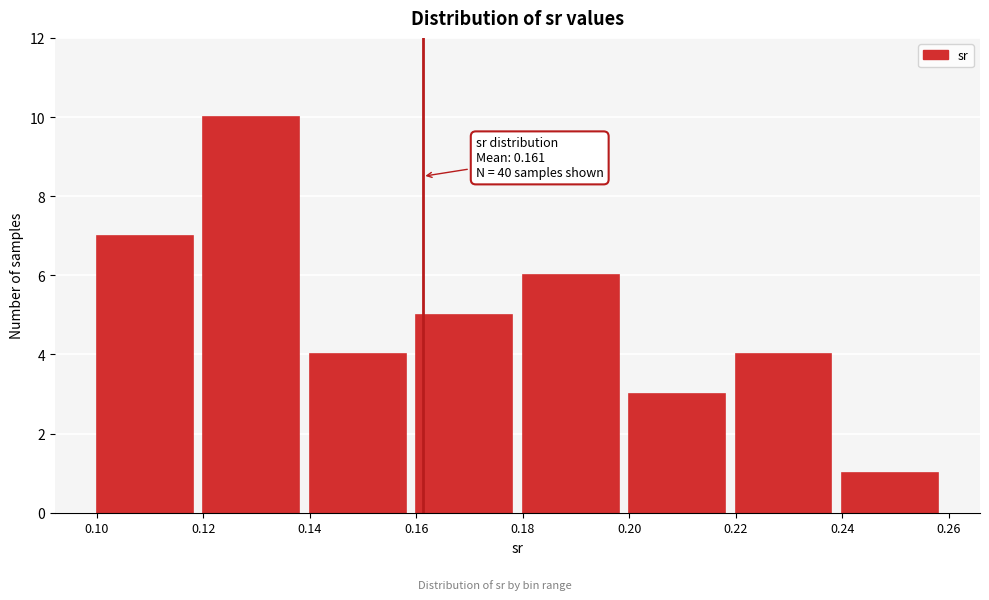

Over which range of the x-axis is the bar tallest?

0.12 to 0.14